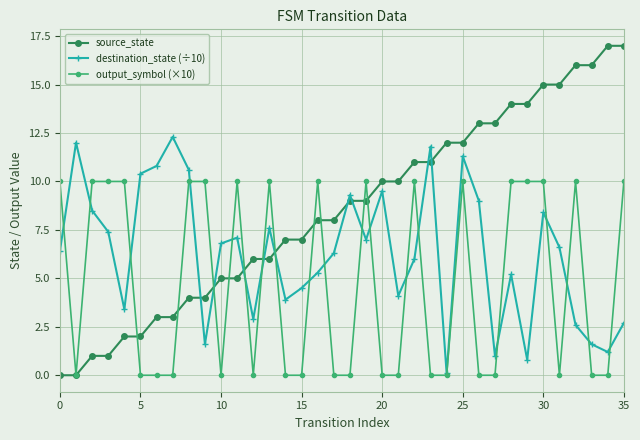

Which series has the largest total across all categories?

source_state